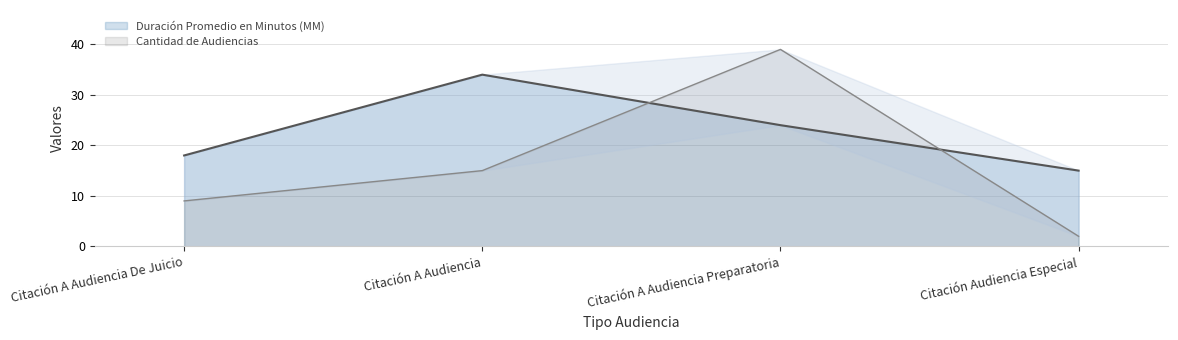

At which category does Cantidad de Audiencias reach its first local peak?

Citación A Audiencia Preparatoria